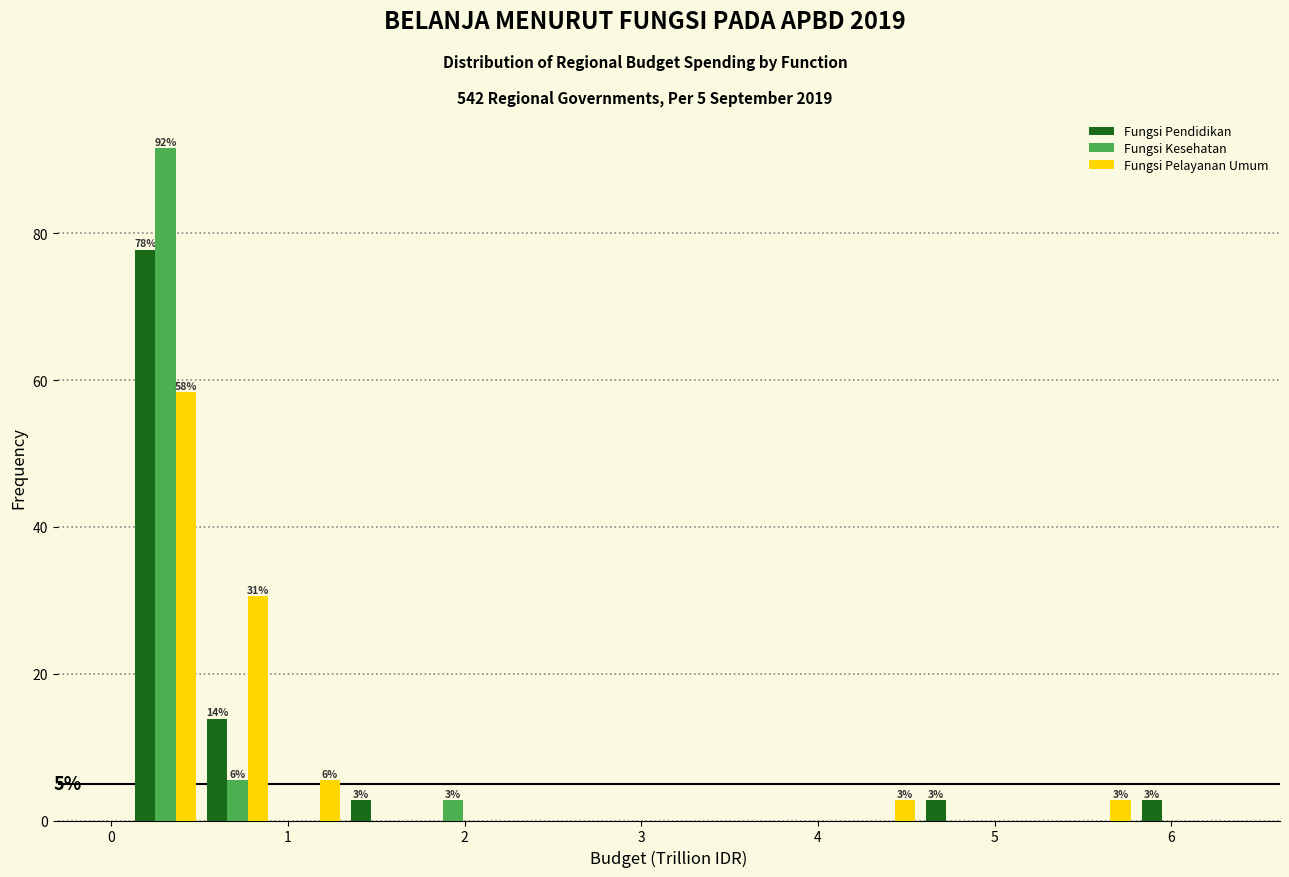

In the Fungsi Pelayanan Umum series, which range on the x-axis has the tallest bar?

0.1 to 0.5